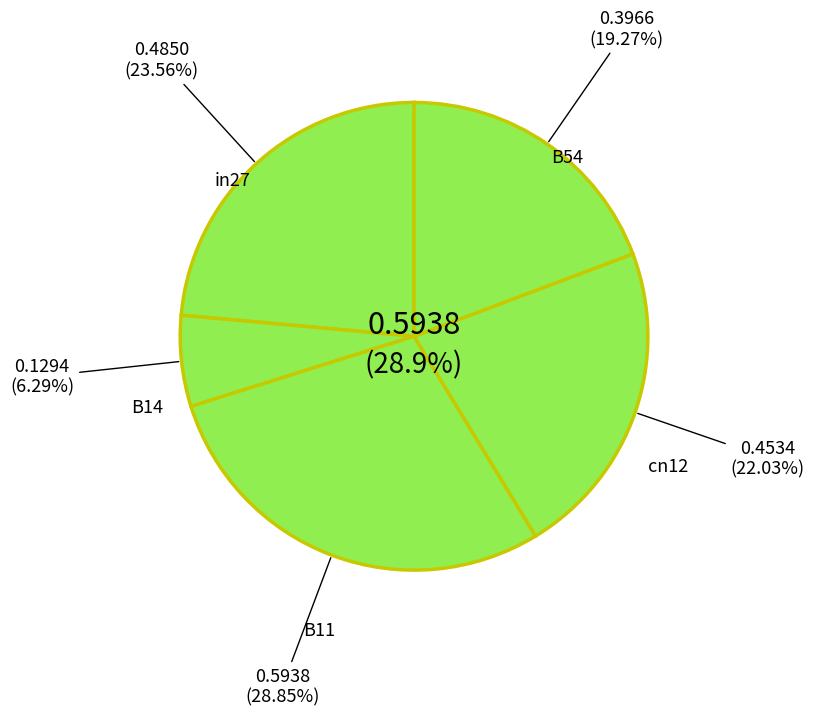

To the nearest percent, what percentage of the pie is in27?

24%